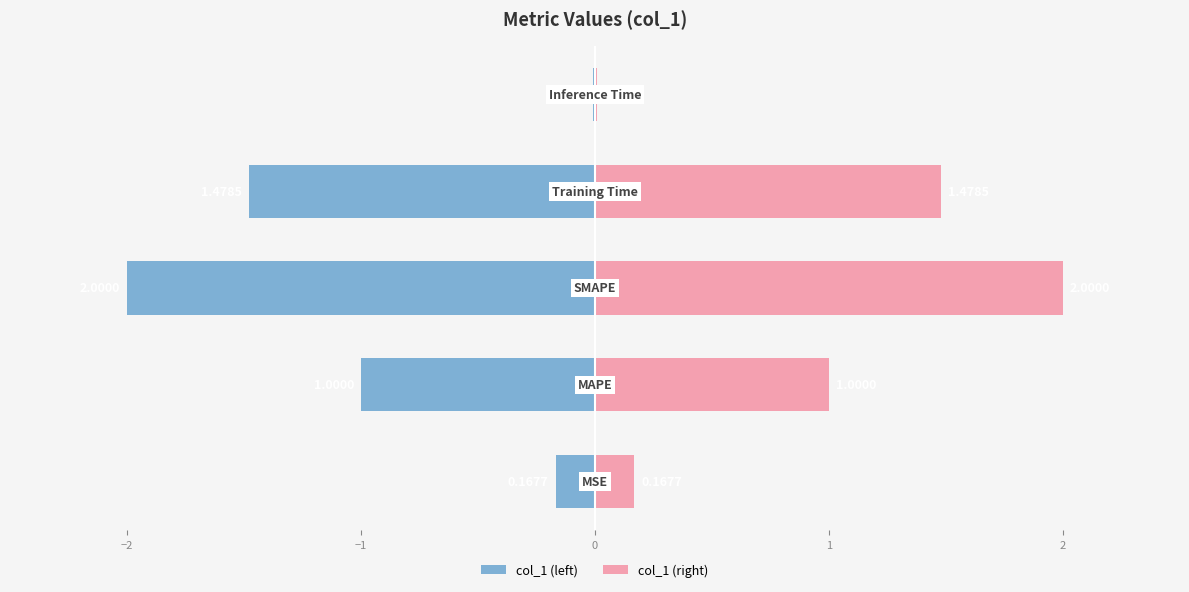

Which series has the largest range (max minus min)?

col_1 (left)